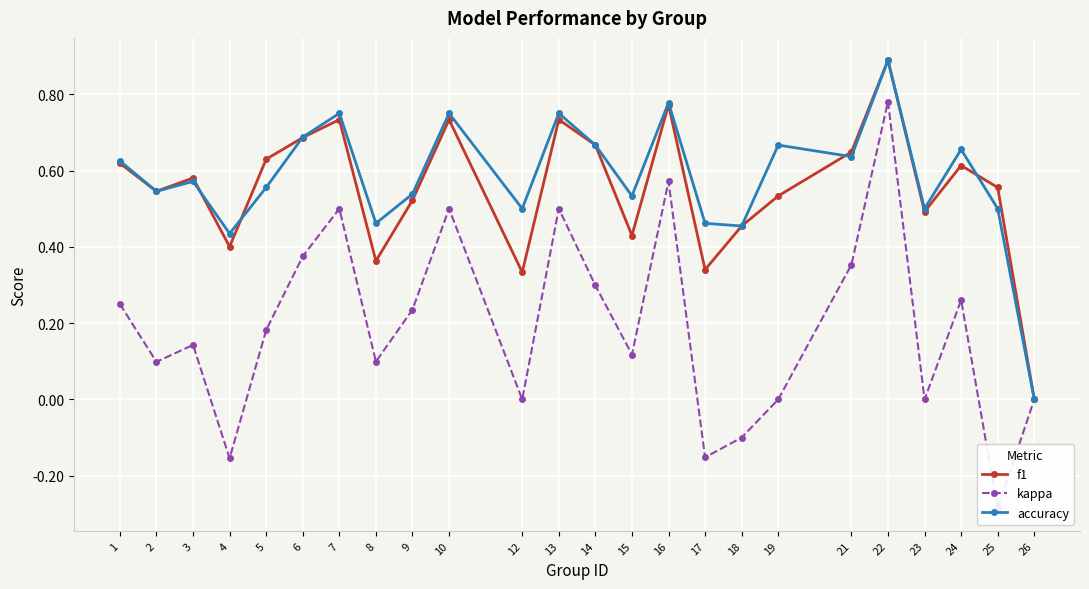

What is the sum of the accuracy values at 12 and 24?

1.2